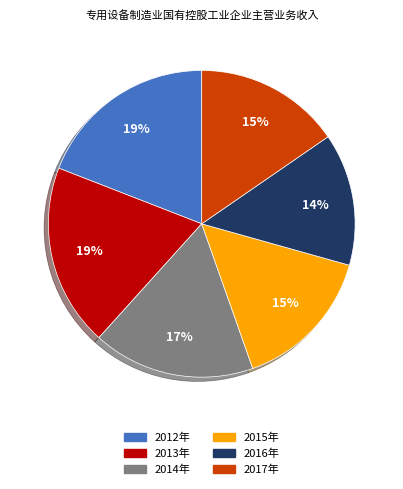

To the nearest percent, what portion does 2012年 represent?

19%